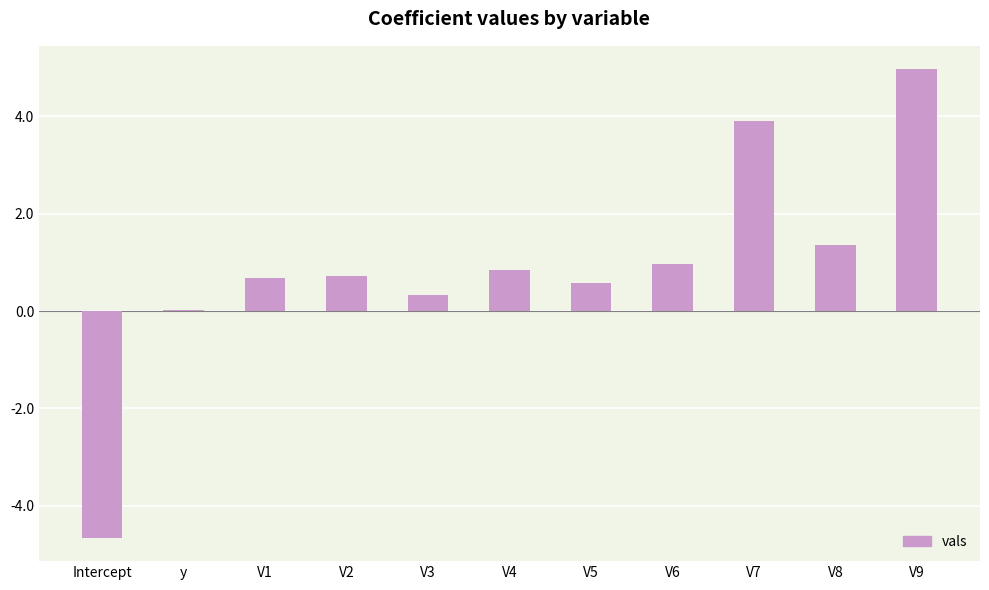

Count the number of categories in the chart.

11